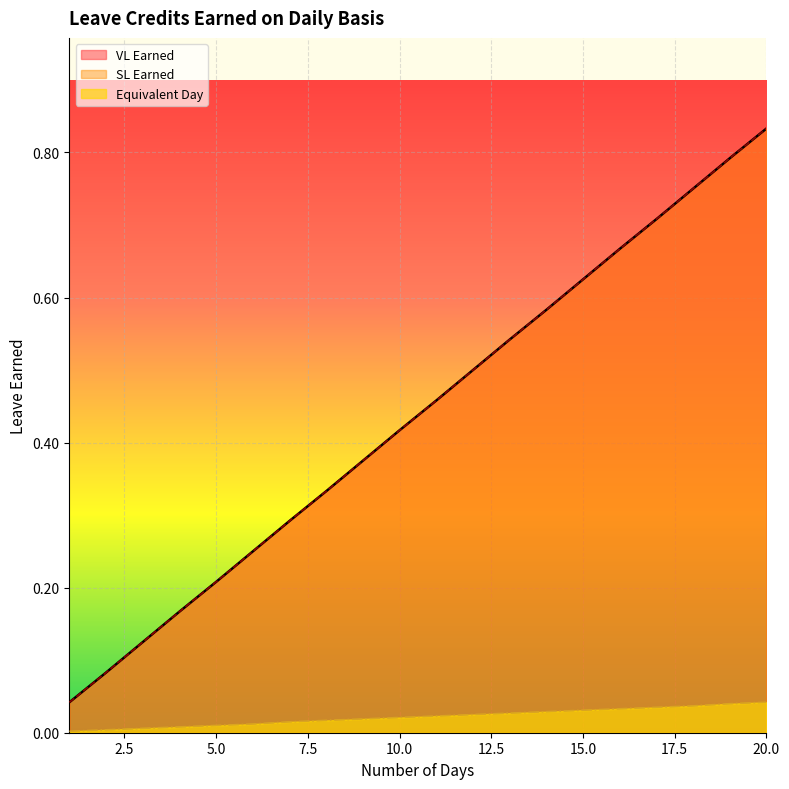

True or false: Equivalent Day and VL Earned intersect in this chart.

False